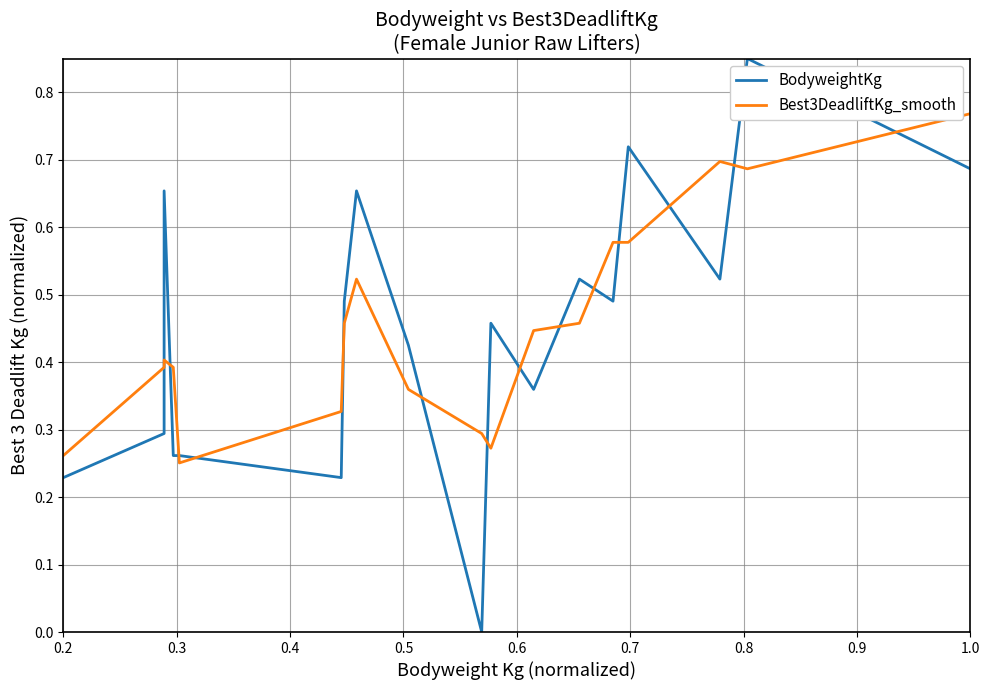

True or false: Best3DeadliftKg_smooth has more than 1 points higher than both neighbors.

True